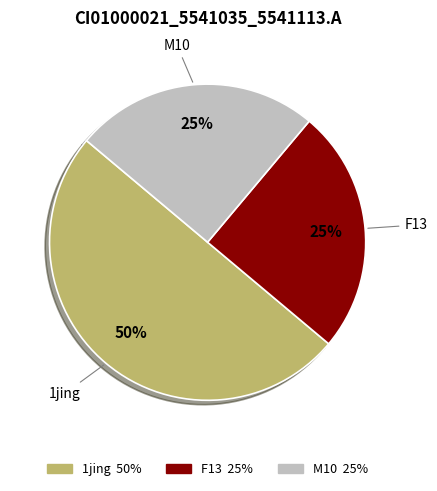

To the nearest percent, what is the difference between the largest and smallest slice percentages?

25%